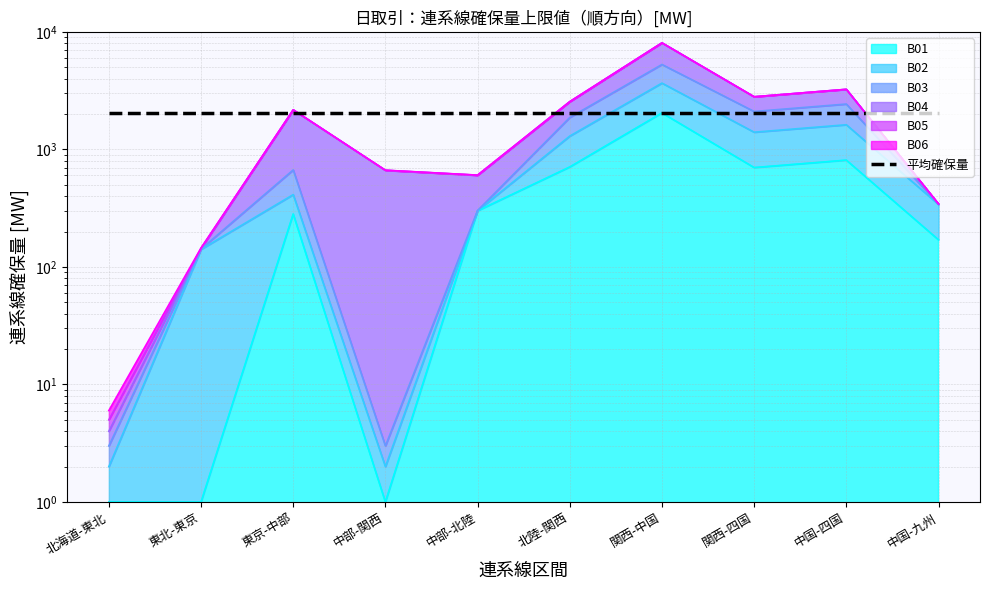

What is the label of the 3rd point from the left?

東京-中部